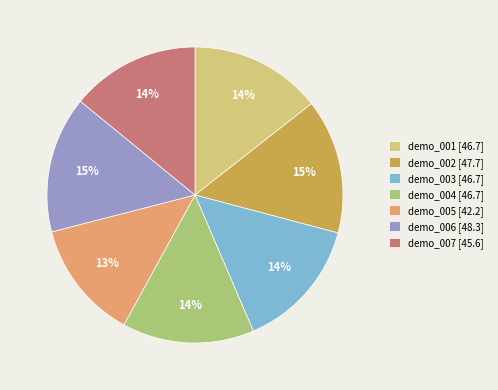

To the nearest percent, what portion does demo_007 represent?

14%